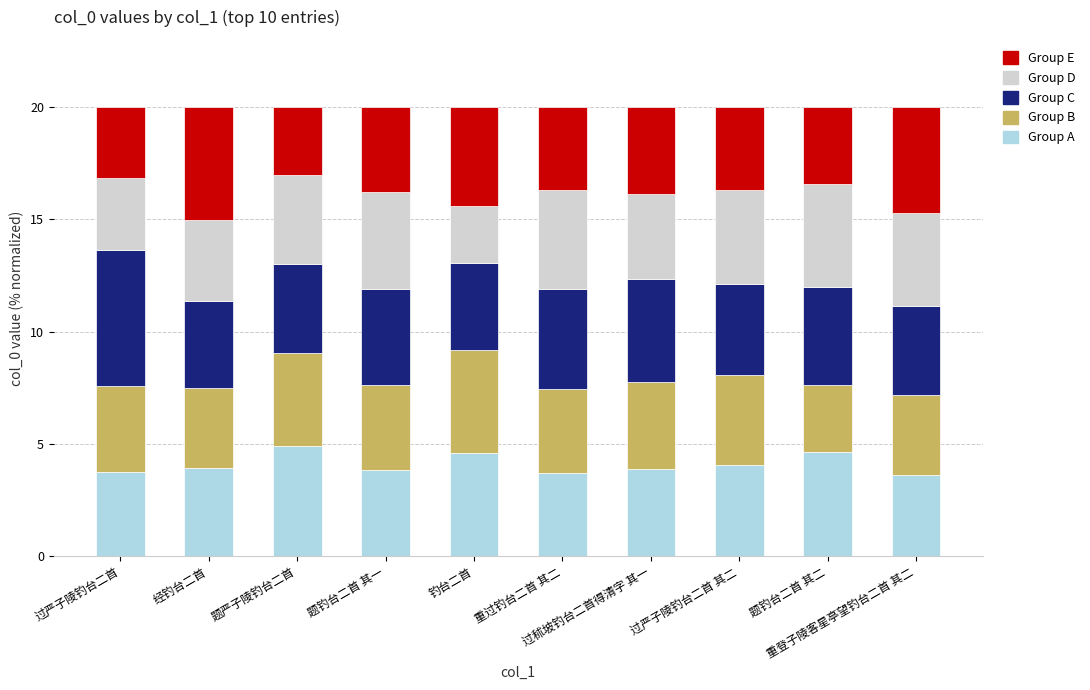

What is the minimum value for Group A?

3.6